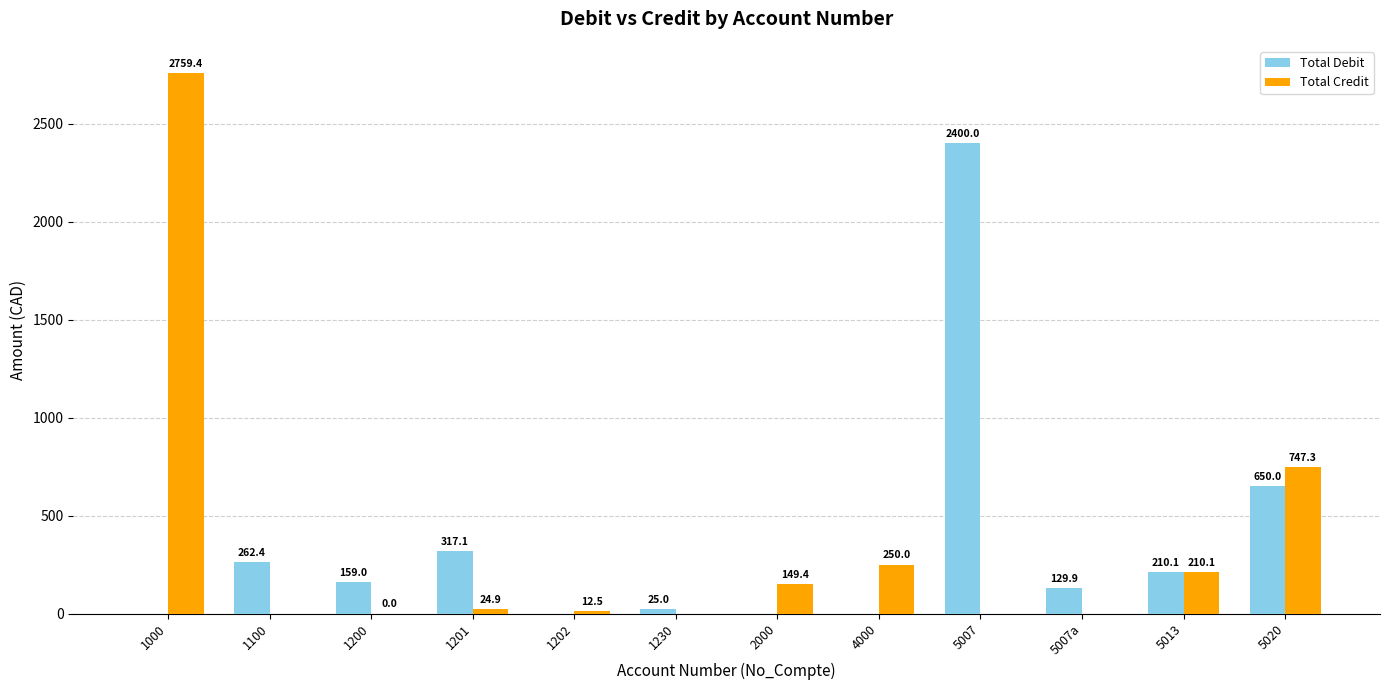

At which label is Total Credit closest to 1379?

5020